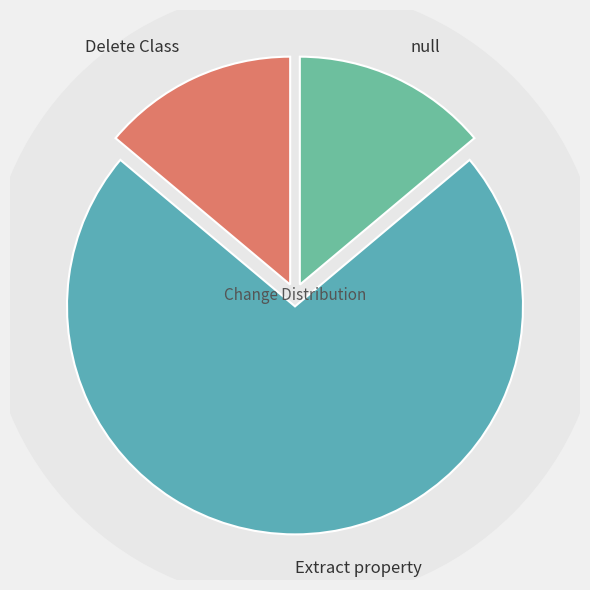

What percentage is the null slice, to the nearest percent?

14%